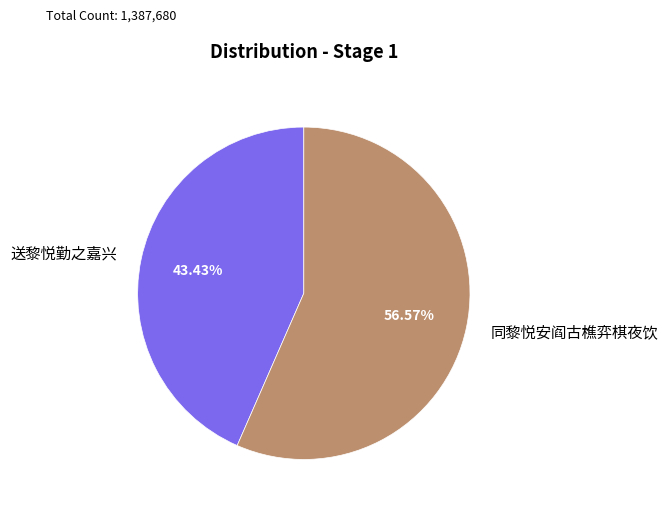

Count the number of slices in the pie.

2